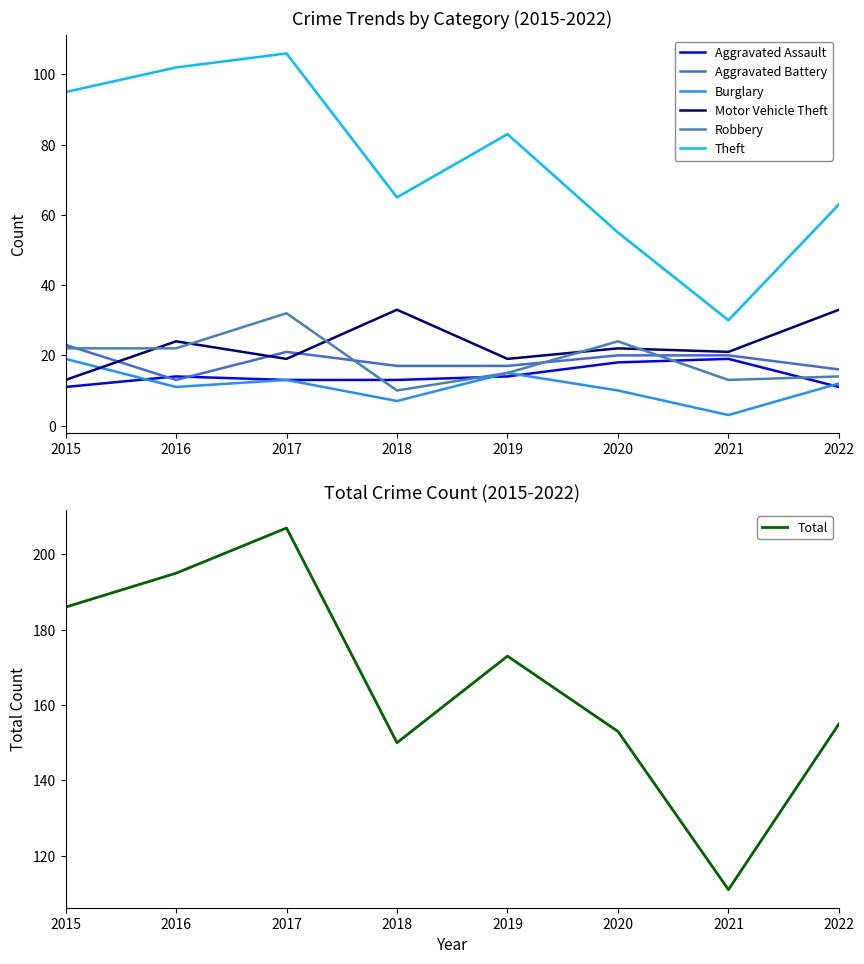

How many times do Aggravated Battery and Robbery cross each other?

4